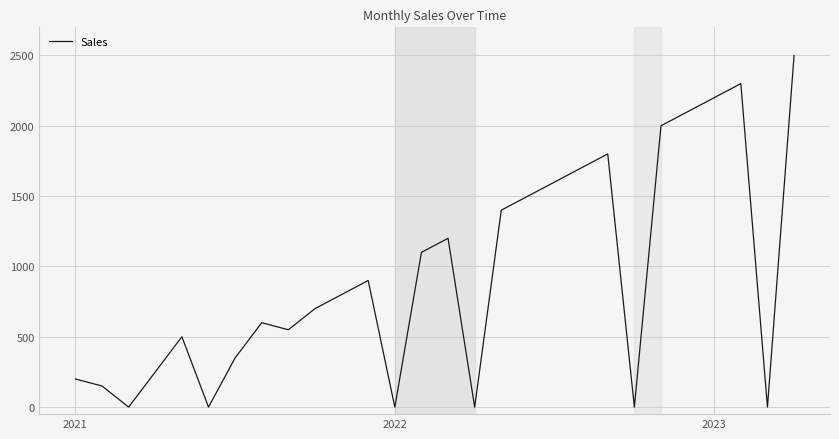

How many lines are shown in the chart?

1